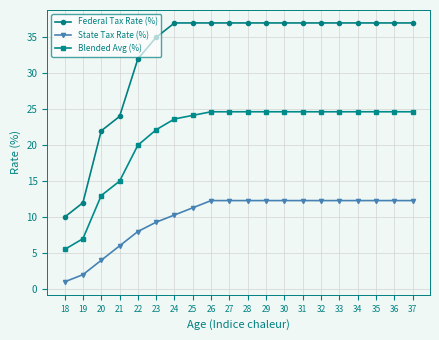

True or false: Blended Avg (%) and Federal Tax Rate (%) cross at least once.

False